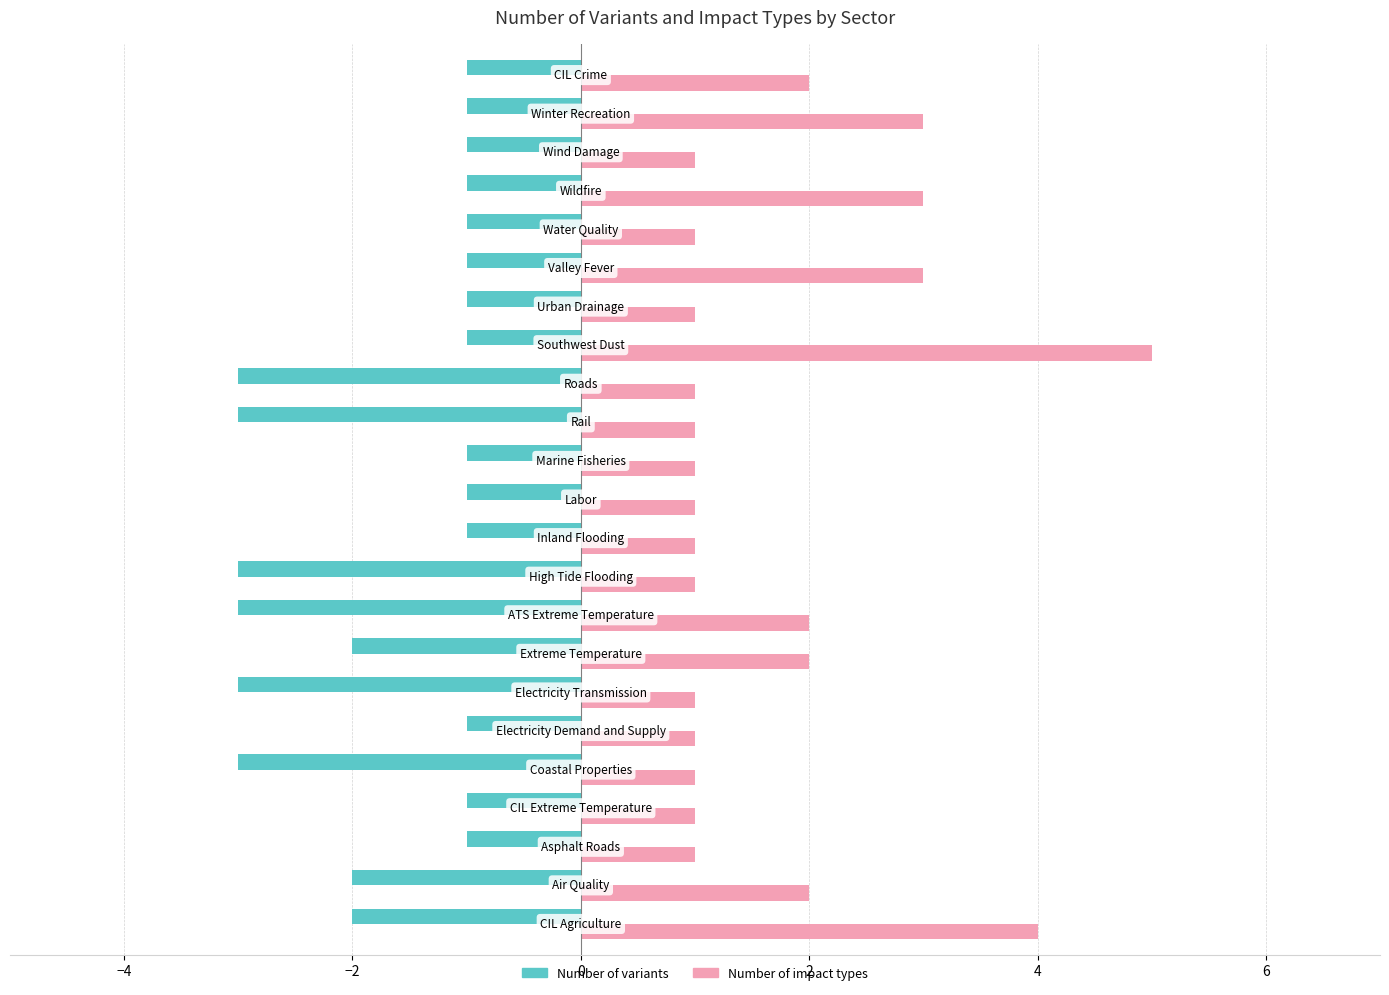

What is the minimum value for Number of impact types?

1